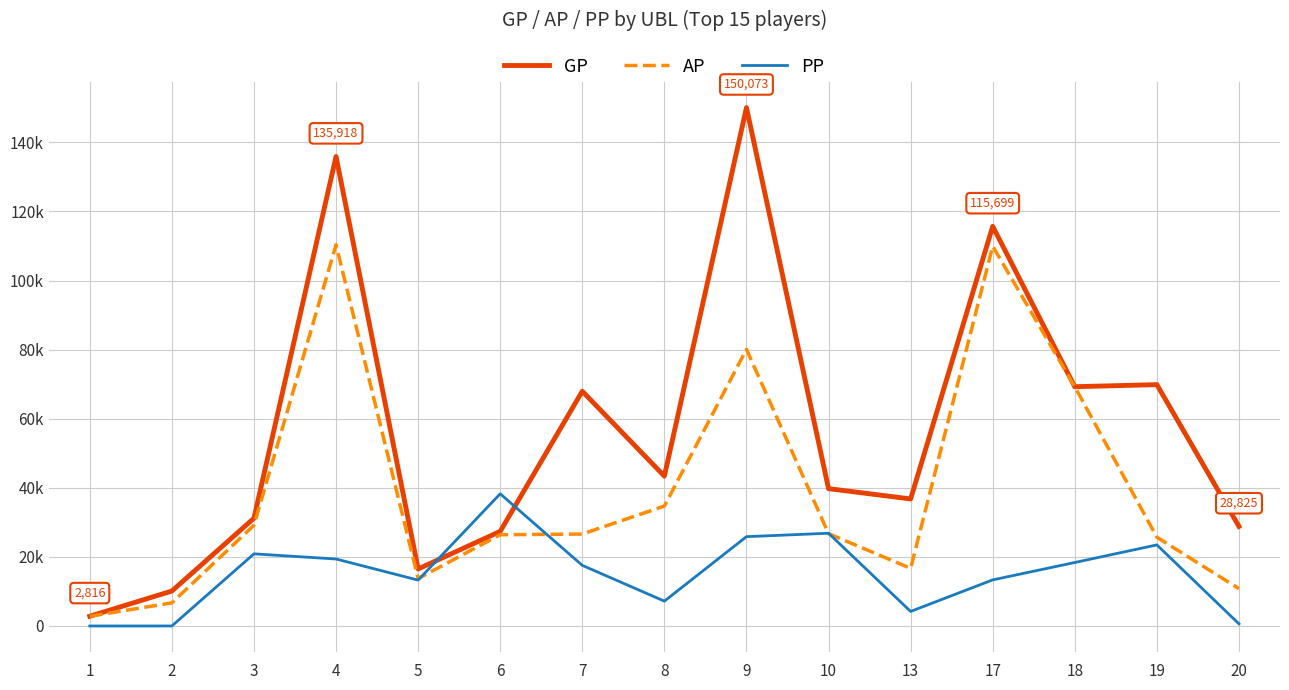

True or false: GP and AP cross at least once.

False